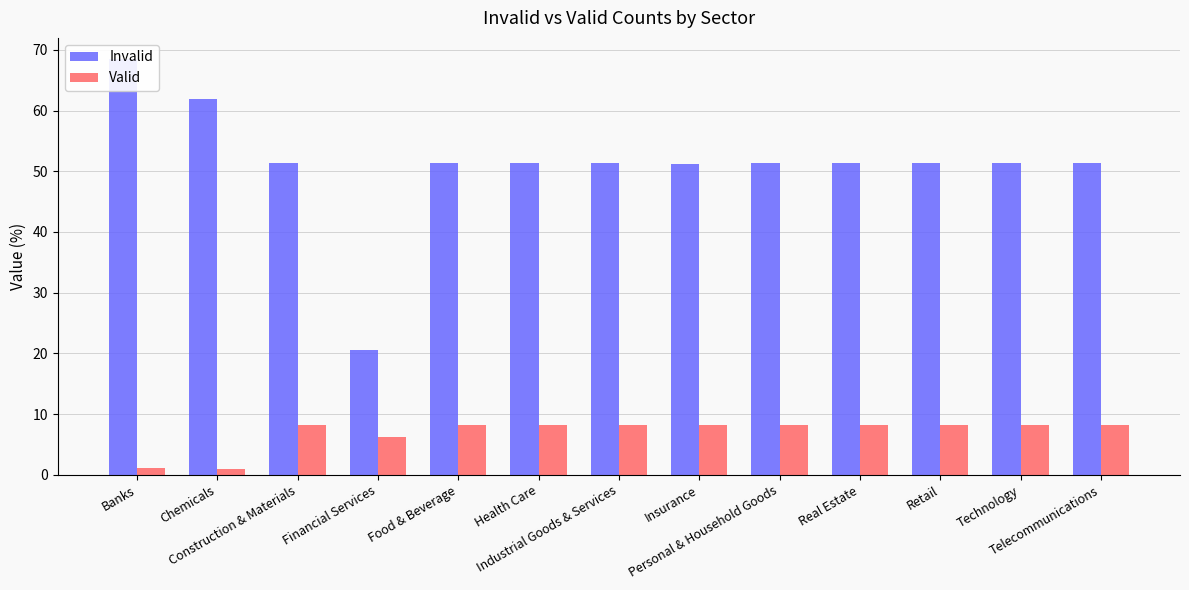

Reading left to right, transcribe all the data shown in this chart.

Invalid: 68.5	61.9	51.3	20.6	51.3	51.3	51.3	51.1	51.3	51.3	51.3	51.3	51.3
Valid: 1.1	1.0	8.2	6.2	8.2	8.2	8.2	8.2	8.2	8.2	8.2	8.2	8.2